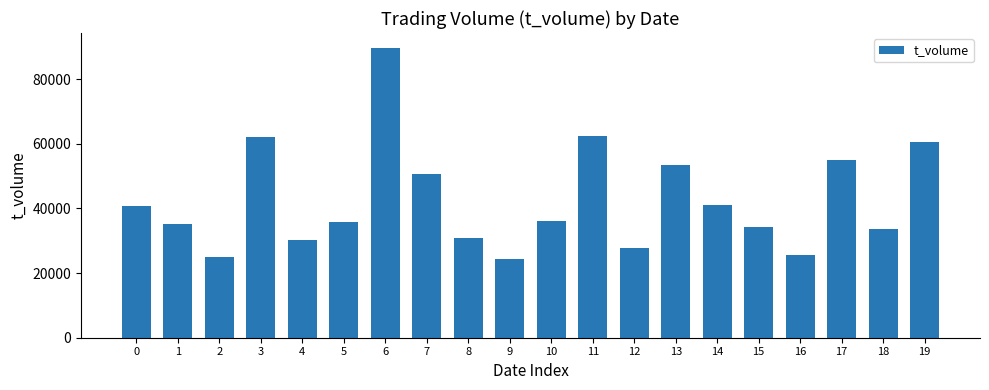

What is the smallest value displayed?

24237